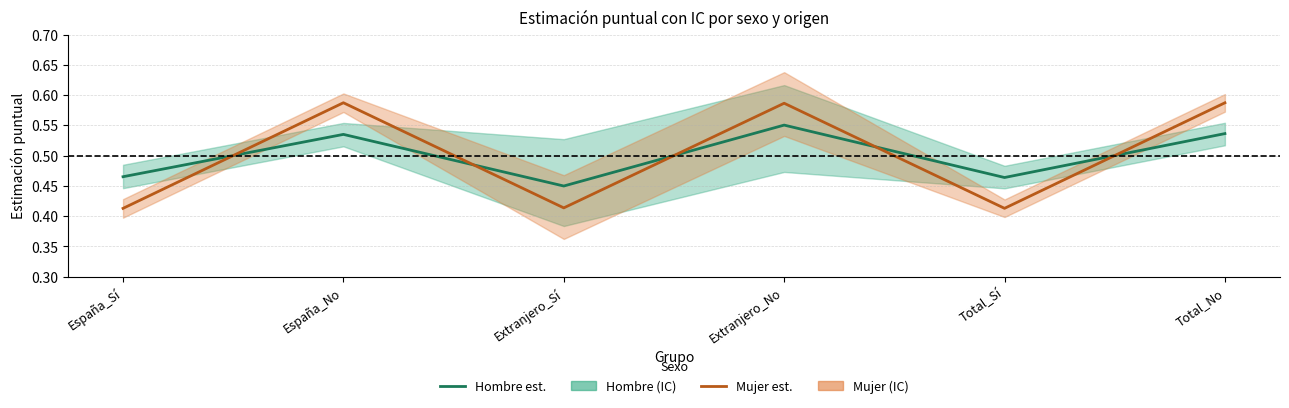

Count the number of data series in this chart.

2